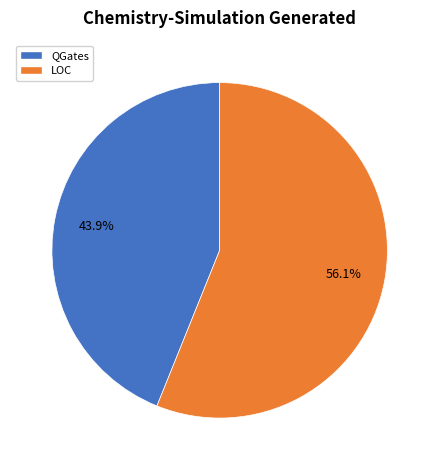

Between QGates and LOC, which is larger?

LOC